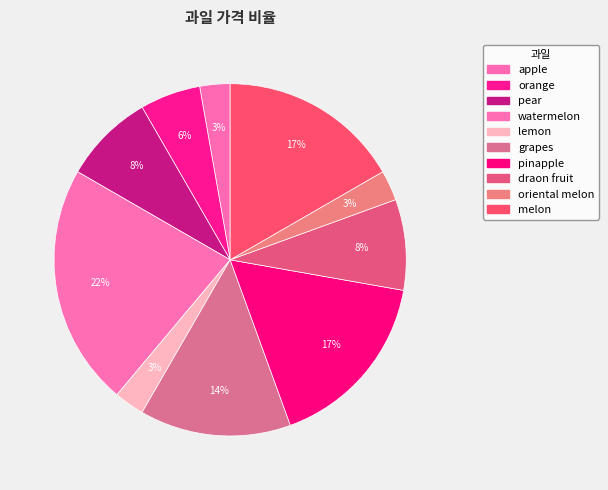

How many slices are in this pie chart?

10